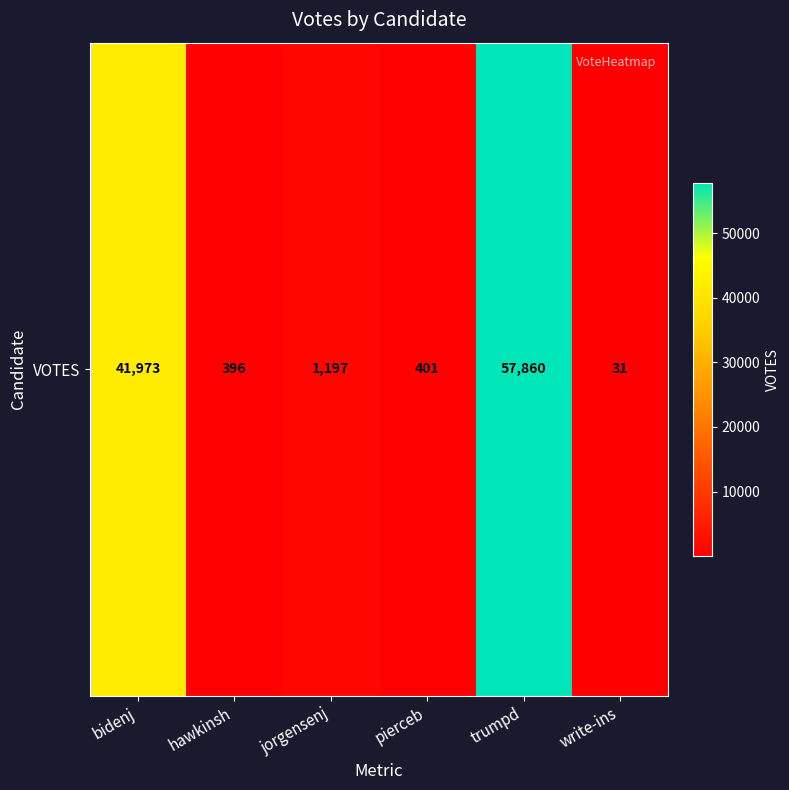

Where does the data first go above 1197?

bidenj